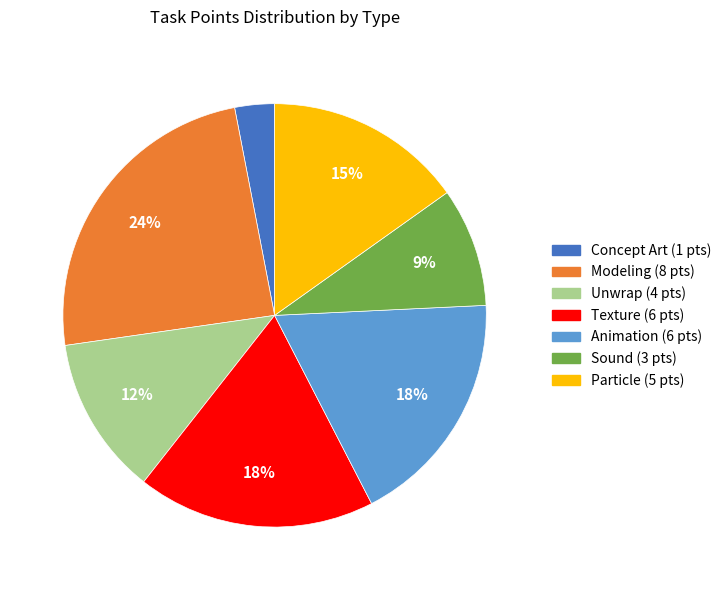

True or false: Particle accounts for 15% of the total.

True